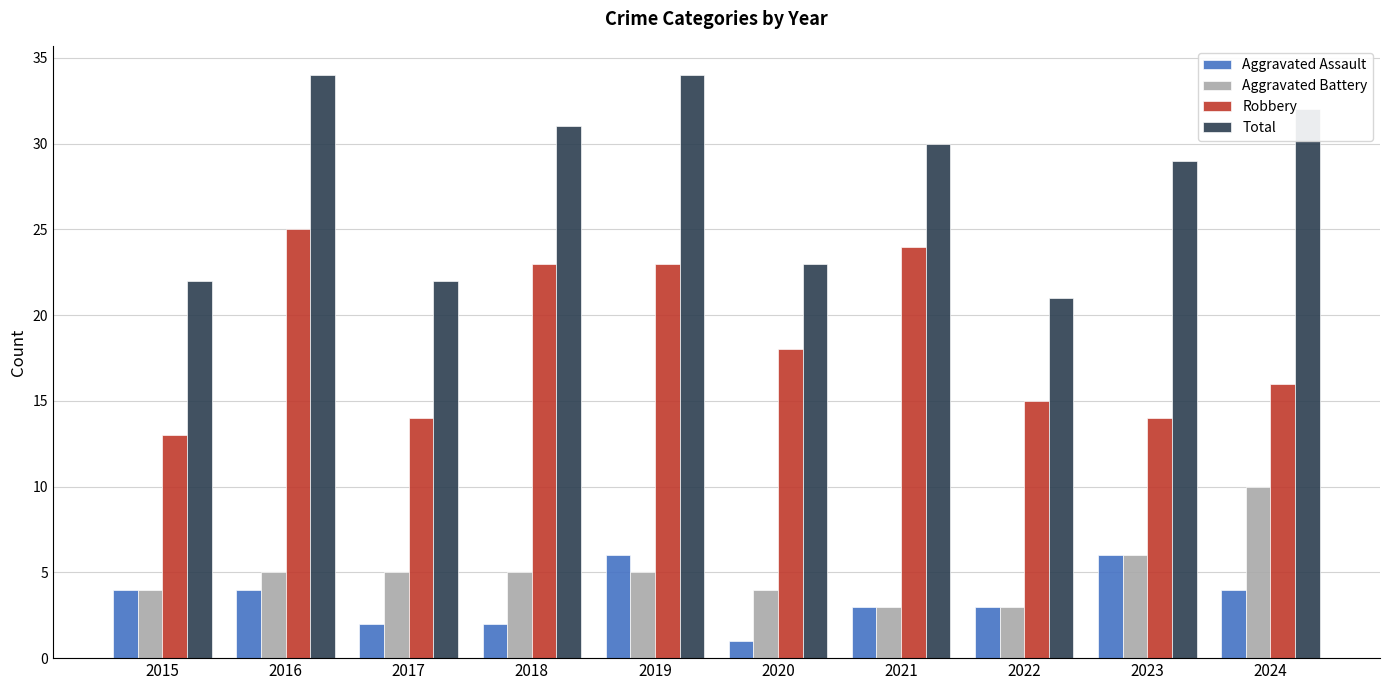

What are all the series names shown in the legend?

Aggravated Assault, Aggravated Battery, Robbery, Total